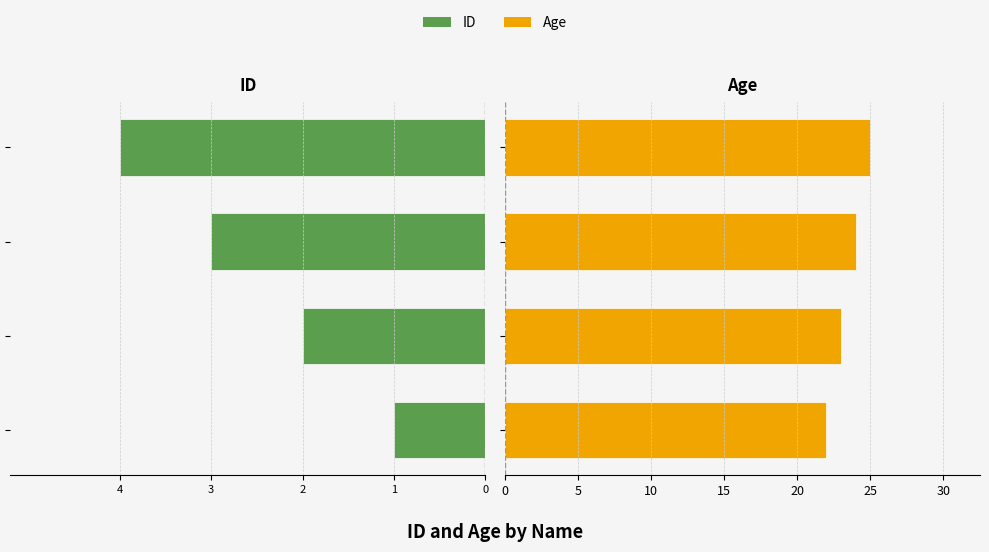

How many values in the Age series are below 24?

2